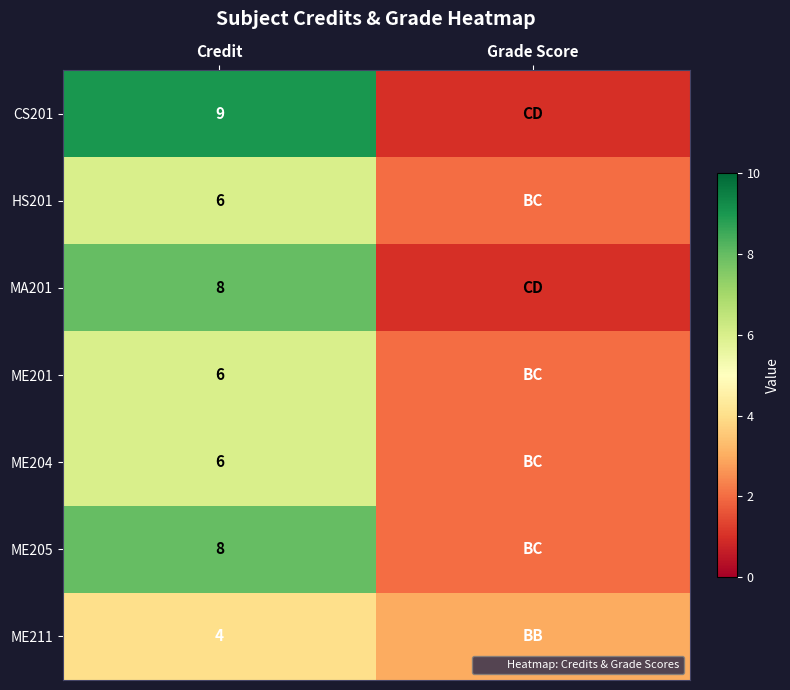

What is the smallest value displayed?

1